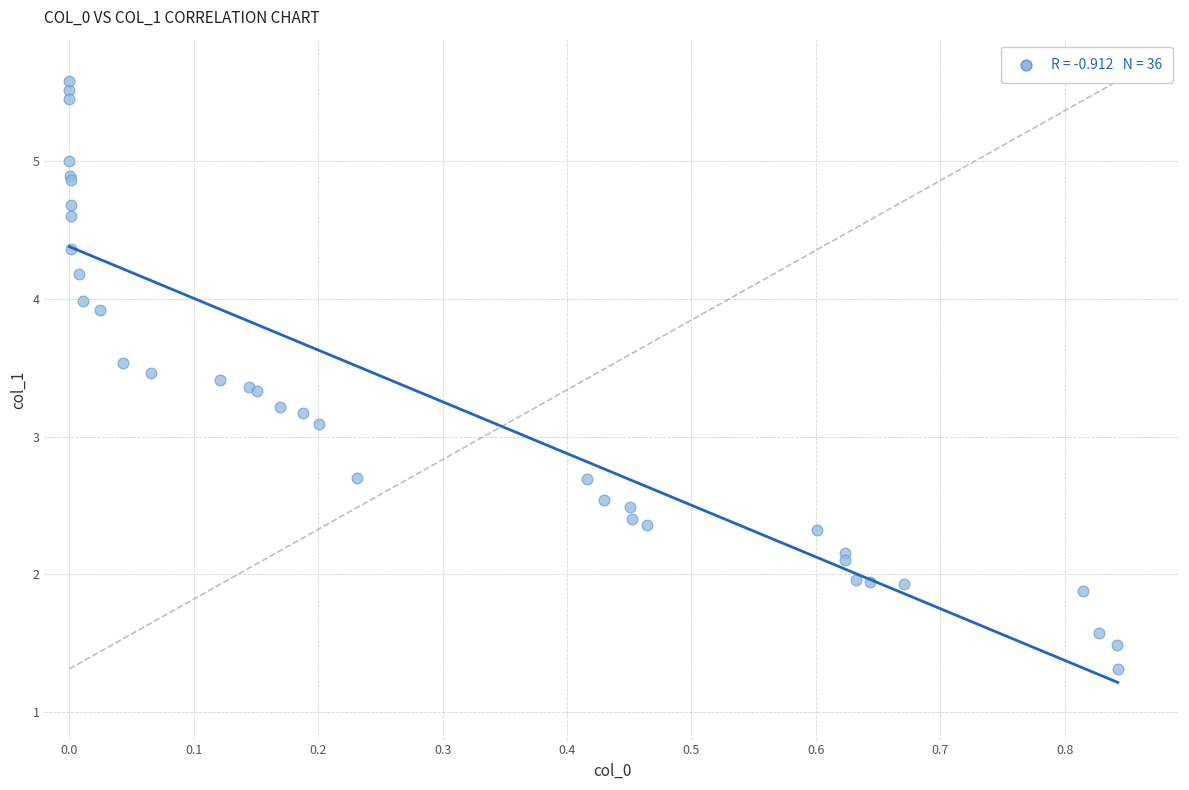

What Y value in the scatter plot is closest to 3?

3.1